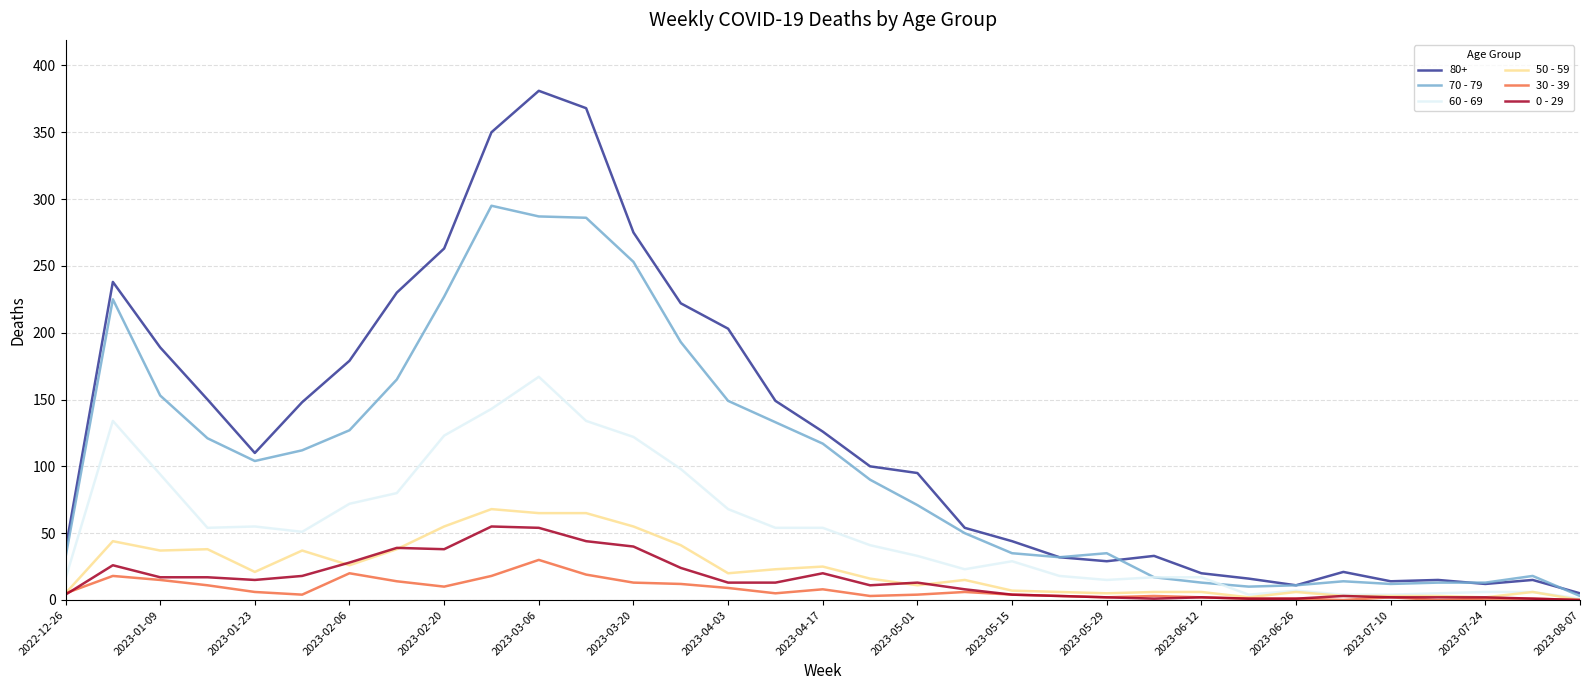

What are all the series names shown in the legend?

80+, 70 - 79, 60 - 69, 50 - 59, 30 - 39, 0 - 29